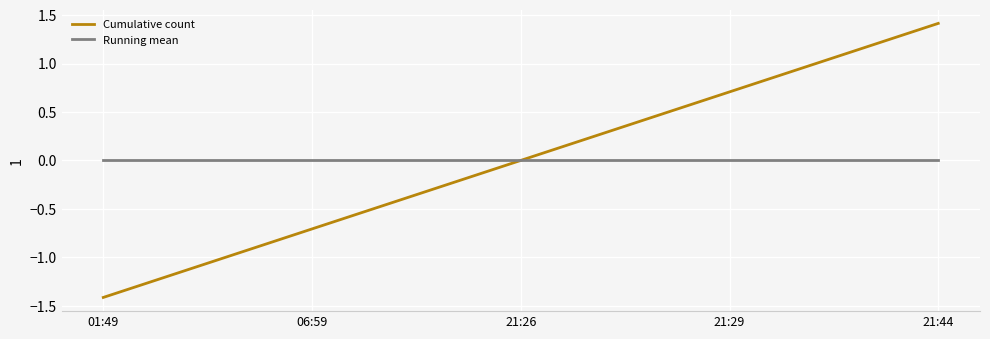

What position from the right is 21:44?

1